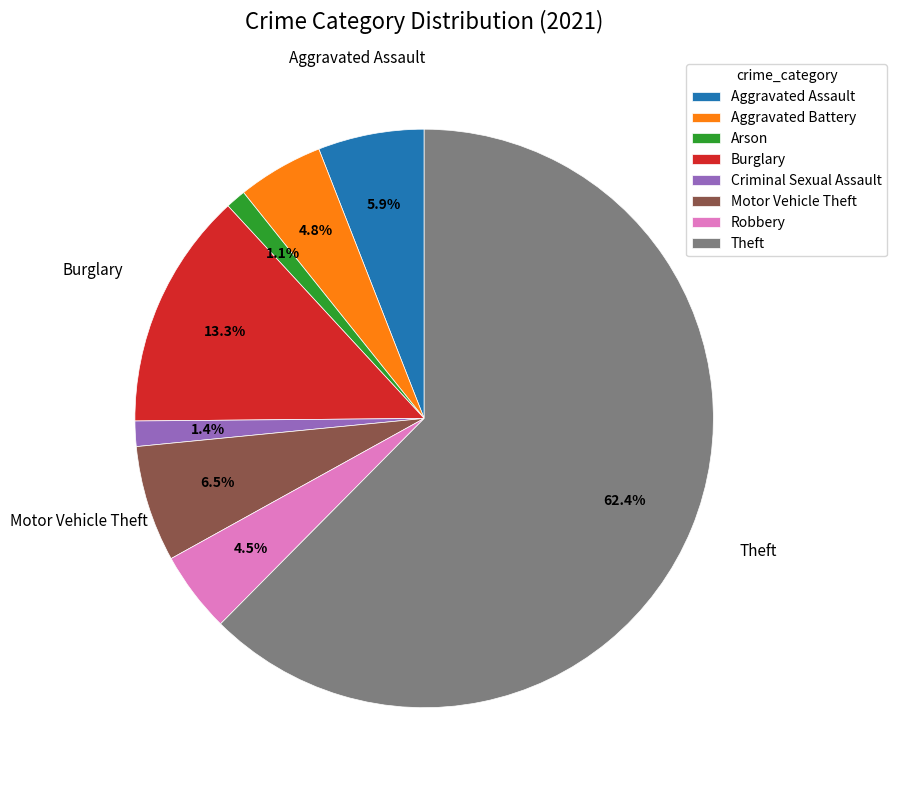

To the nearest percent, what percentage of the pie is Burglary?

13%